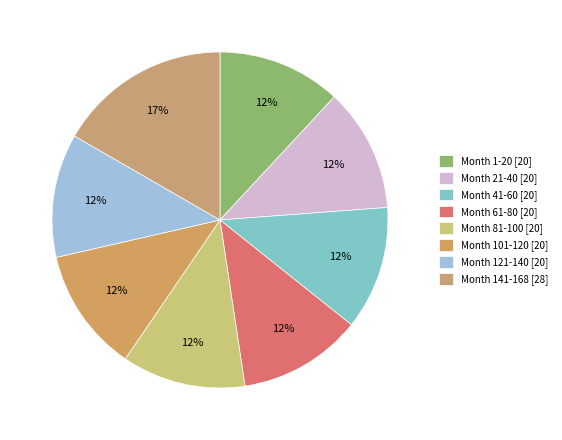

The Month 41-60 slice represents 6% of the pie. True or false?

False